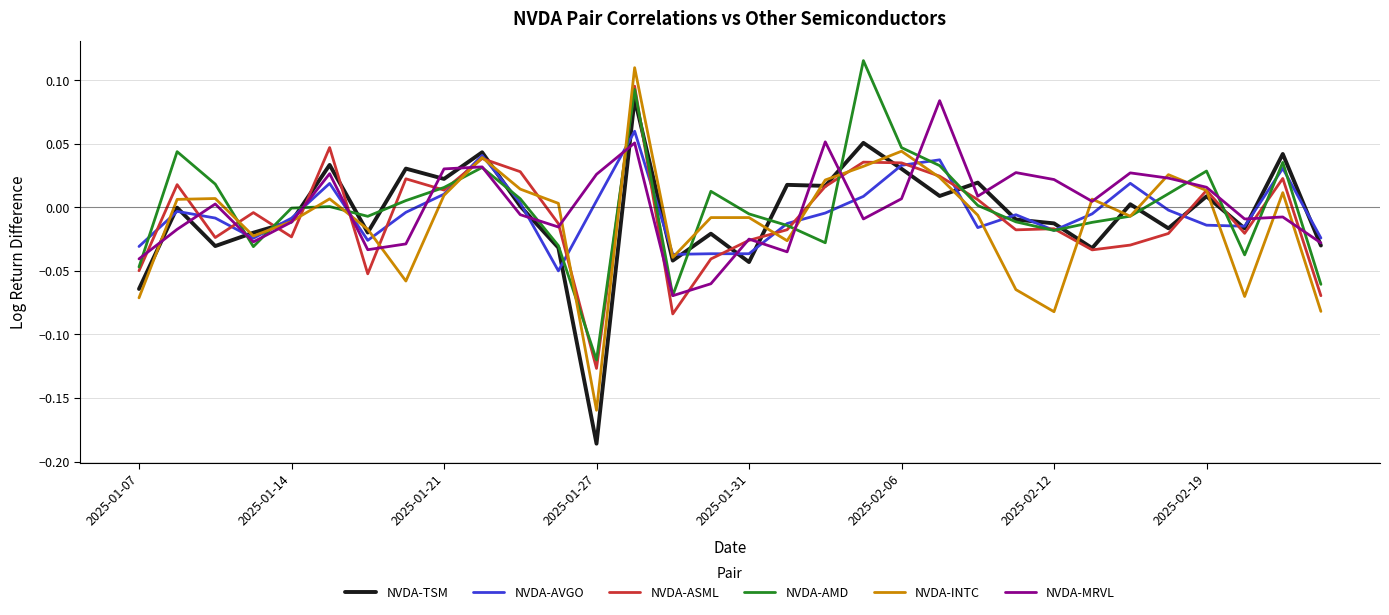

Which series has the largest range (max minus min)?

NVDA-TSM